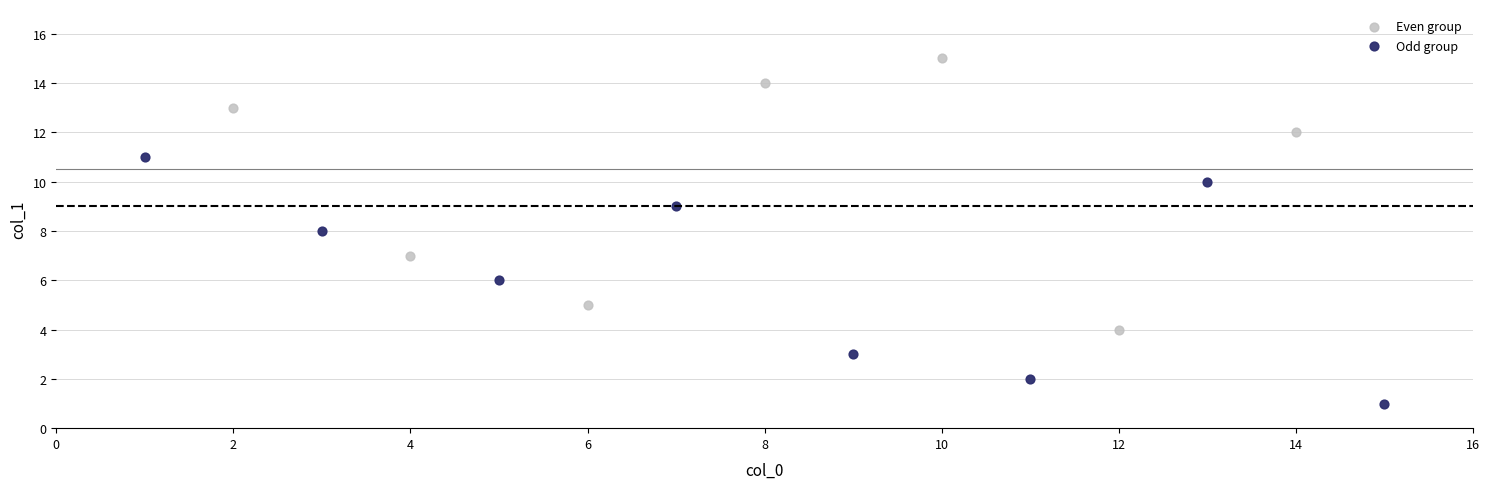

Which series reaches the minimum Y coordinate?

Odd group